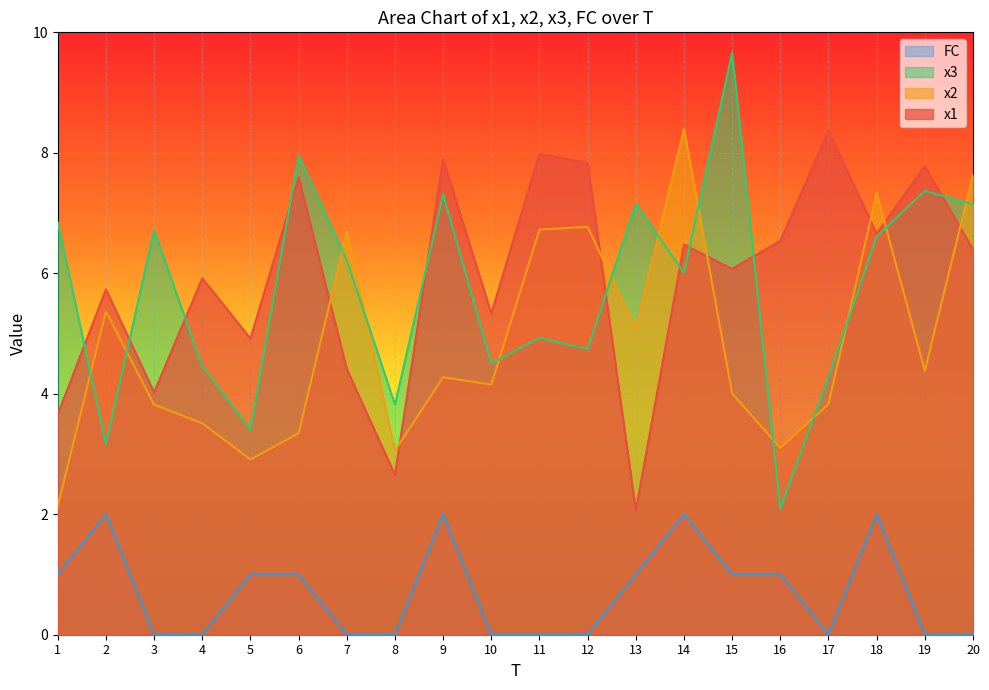

Reading right to left, transcribe all the data shown in this chart.

x1: 6.4	7.8	6.7	8.4	6.5	6.1	6.5	2.1	7.8	8.0	5.3	7.9	2.7	4.4	7.6	4.9	5.9	4.0	5.7	3.7
x2: 7.6	4.4	7.3	3.8	3.1	4.0	8.4	5.1	6.8	6.7	4.2	4.3	3.1	6.7	3.3	2.9	3.5	3.8	5.4	2.1
x3: 7.1	7.4	6.6	4.3	2.1	9.7	6.0	7.2	4.7	4.9	4.5	7.3	3.8	6.2	8.0	3.4	4.5	6.7	3.2	6.8
FC: 0.0	0.0	2.0	0.0	1.0	1.0	2.0	1.0	0.0	0.0	0.0	2.0	0.0	0.0	1.0	1.0	0.0	0.0	2.0	1.0